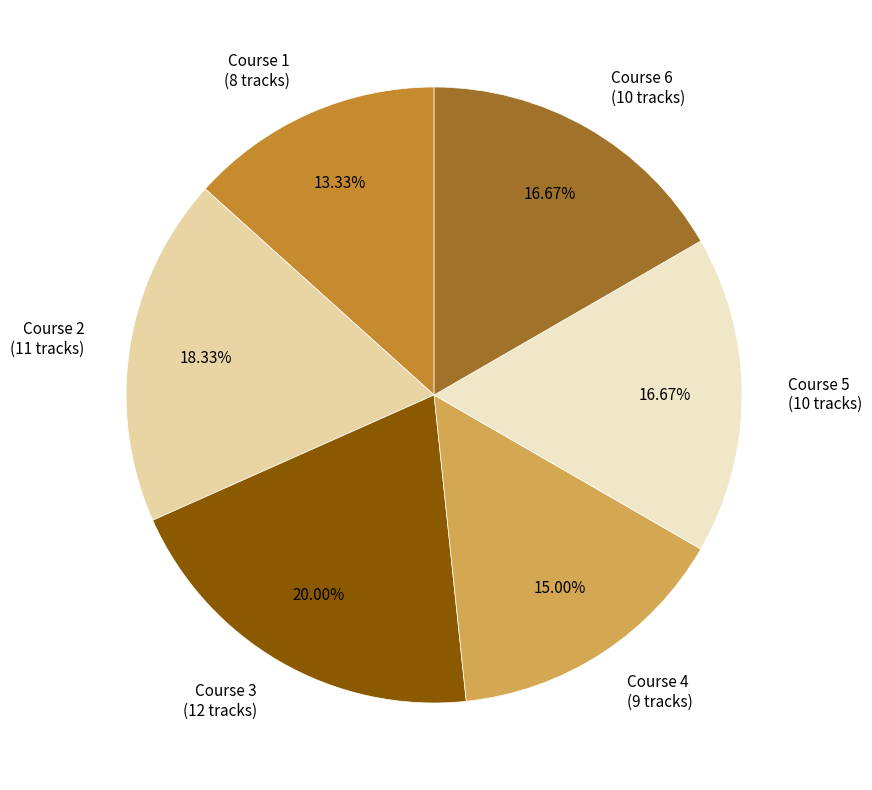

Does any single category account for the majority?

No